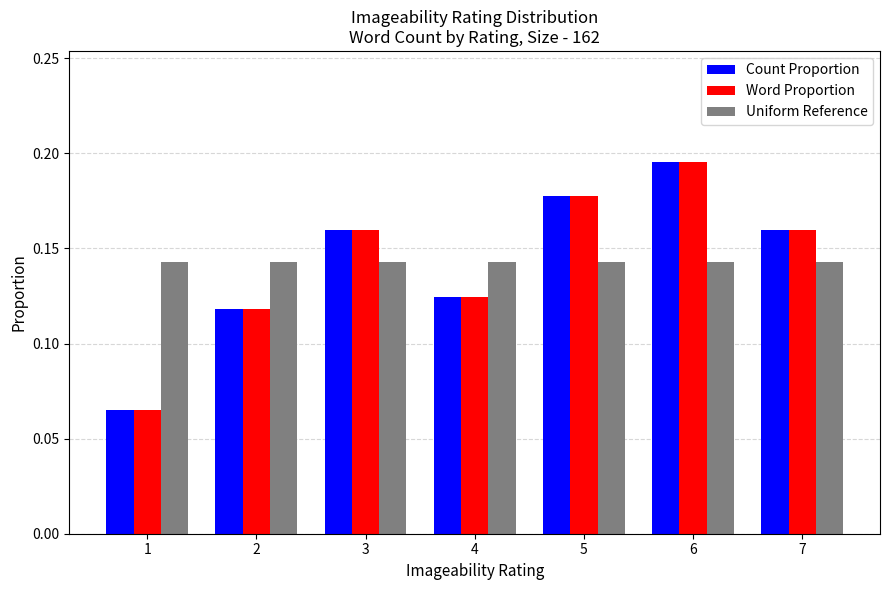

How many Count Proportion values are between 0 and 1?

7